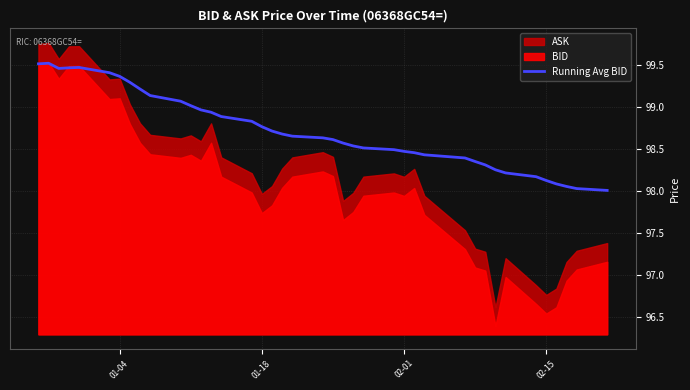

What is the lowest value of the Running Avg BID series?

98.0